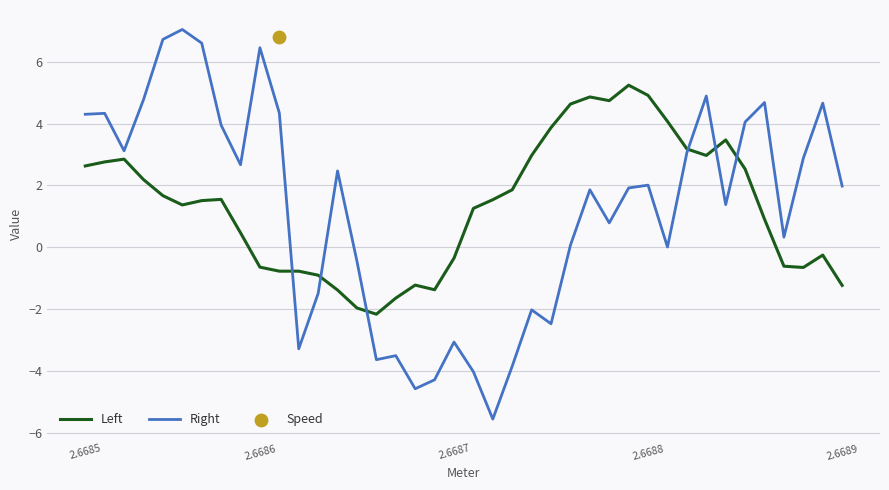

Which series contains the highest Y value?

Right